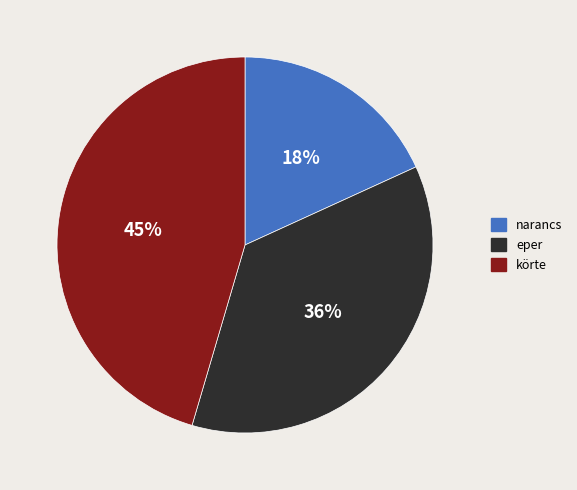

To the nearest percent, what is the difference between the largest and smallest slice percentages?

27%